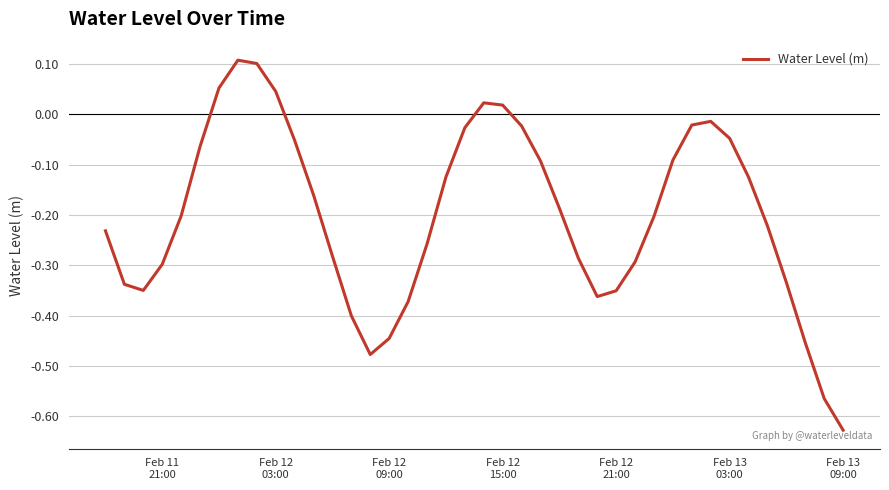

What is the difference between the maximum and minimum values?

0.7